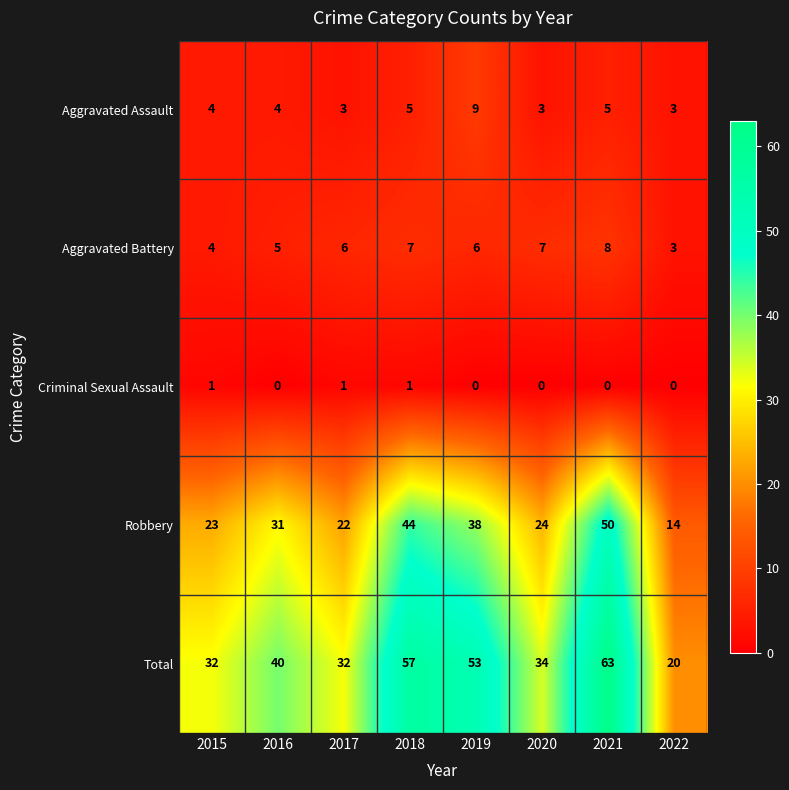

List the series in order of their peak value, lowest first.

Criminal Sexual Assault, Aggravated Battery, Aggravated Assault, Robbery, Total